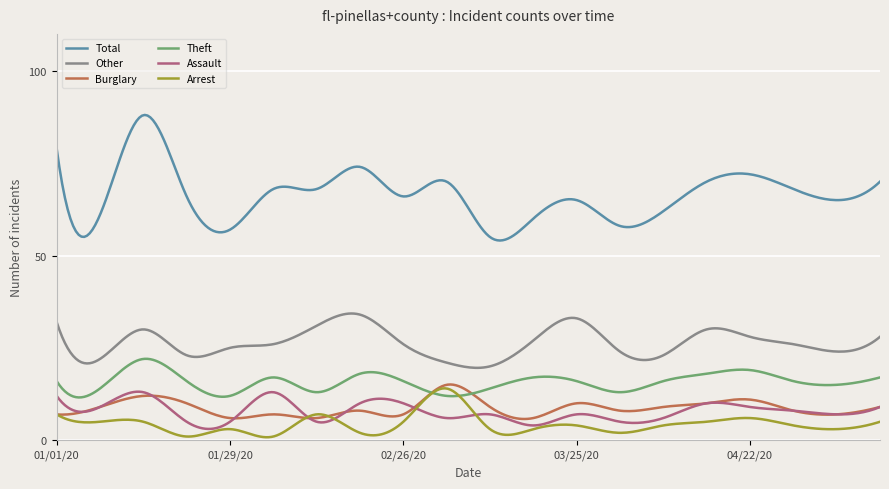

What is the average value of the Theft series?

15.7